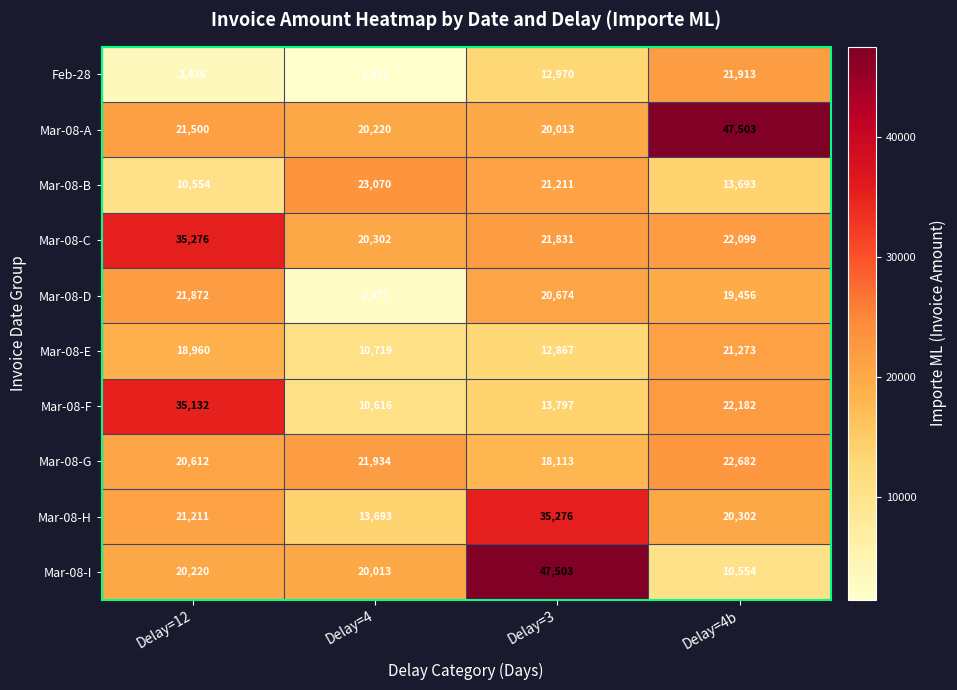

Rank the series at Delay=3 from highest to lowest value.

Mar-08-I, Mar-08-H, Mar-08-C, Mar-08-B, Mar-08-D, Mar-08-A, Mar-08-G, Mar-08-F, Feb-28, Mar-08-E